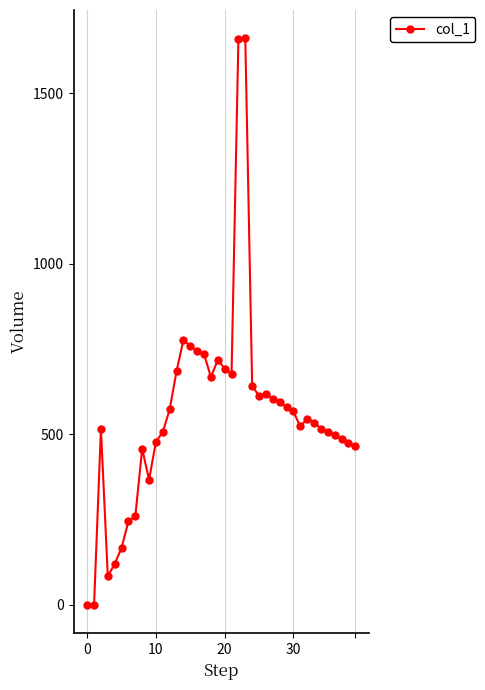

What is the maximum value shown in the chart?

1661